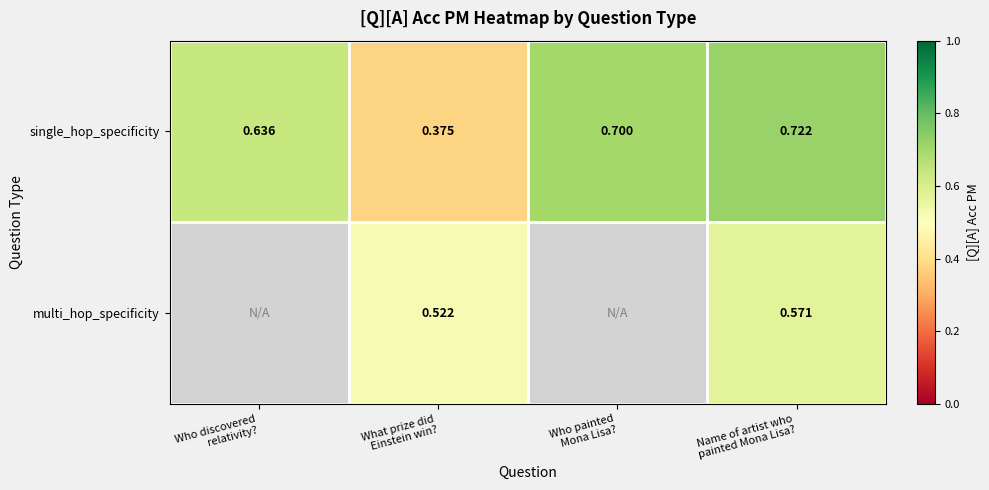

What is the highest value of the single_hop_specificity series?

0.7